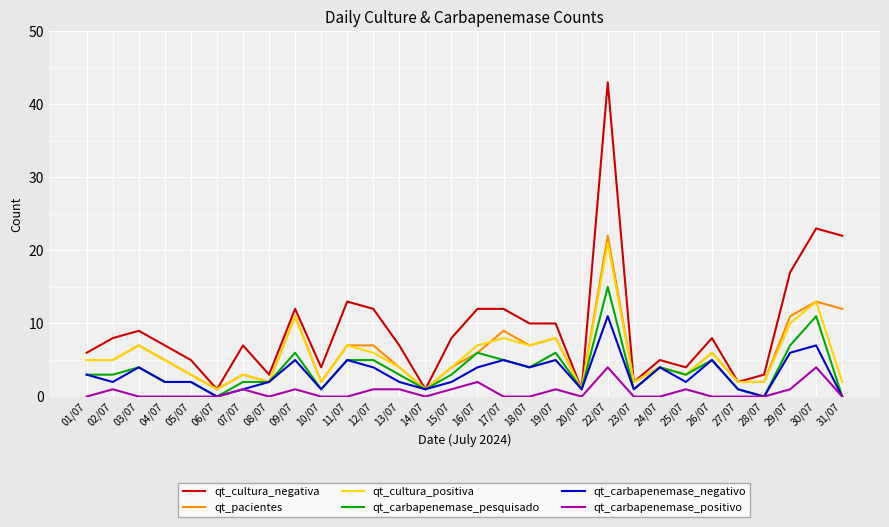

Between 14/07 and 24/07, which series saw the biggest shift?

qt_cultura_negativa